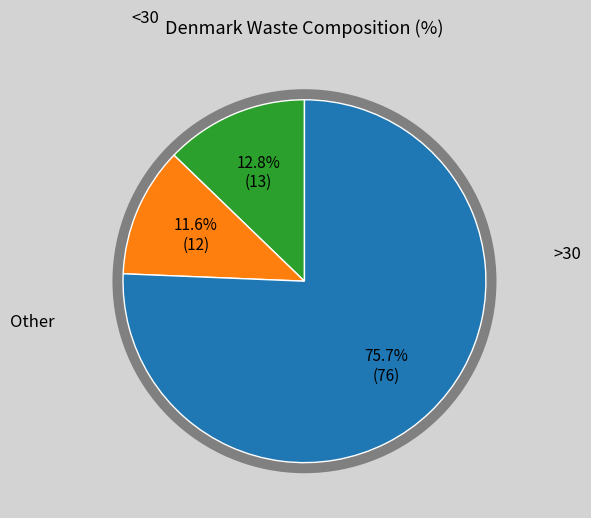

Is there a majority slice in this chart?

Yes